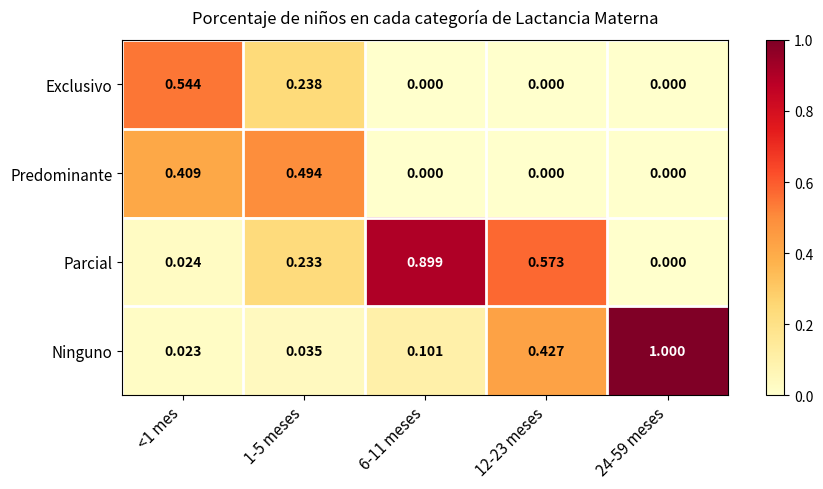

Which series has the largest range (max minus min)?

Ninguno